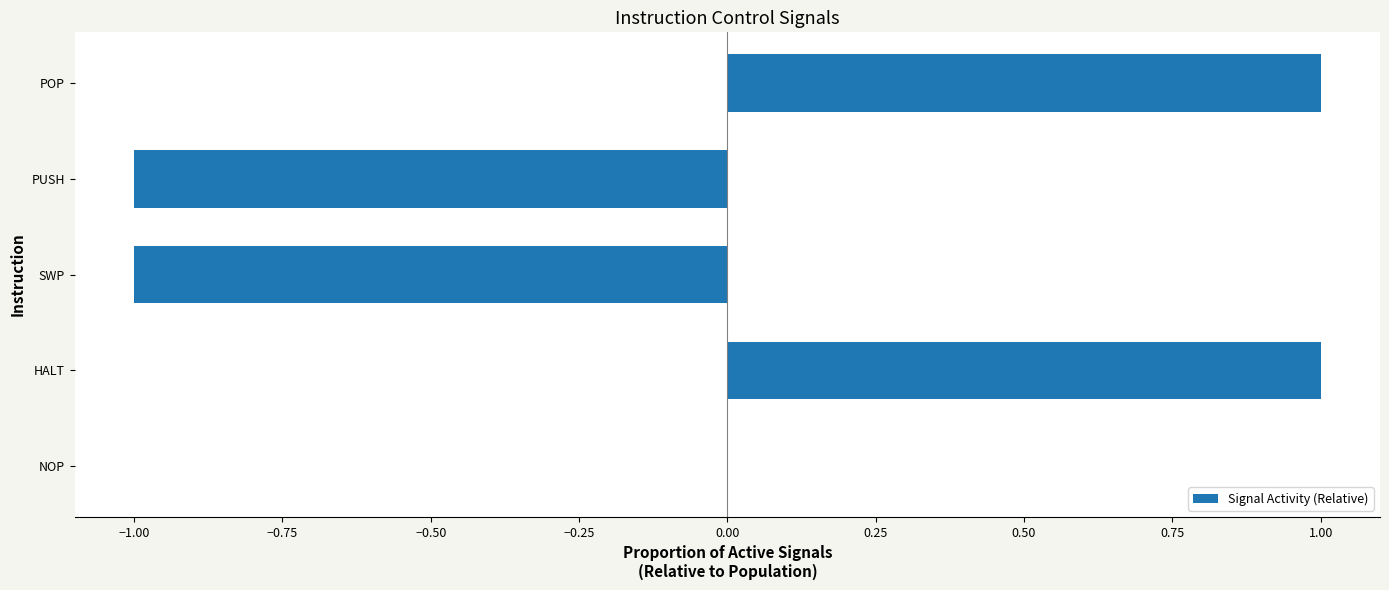

What is the greatest value displayed?

1